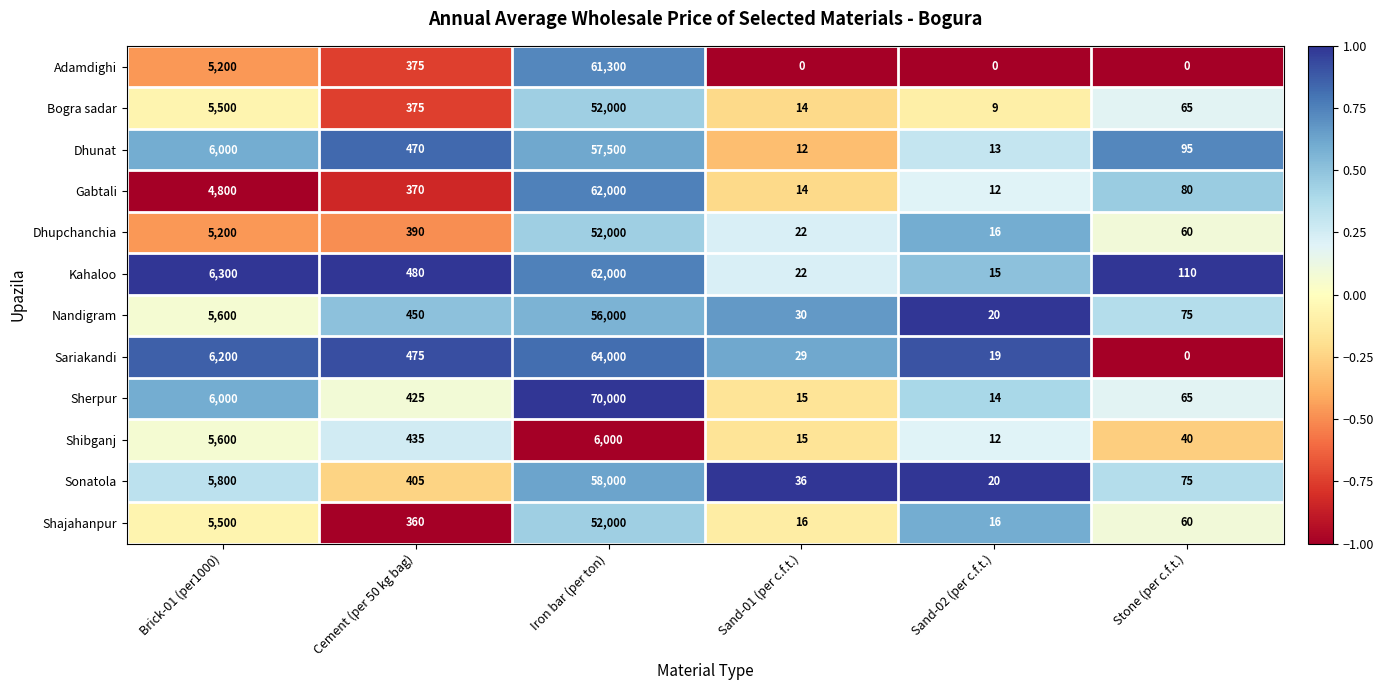

What is the sum of all Sherpur values?

76519